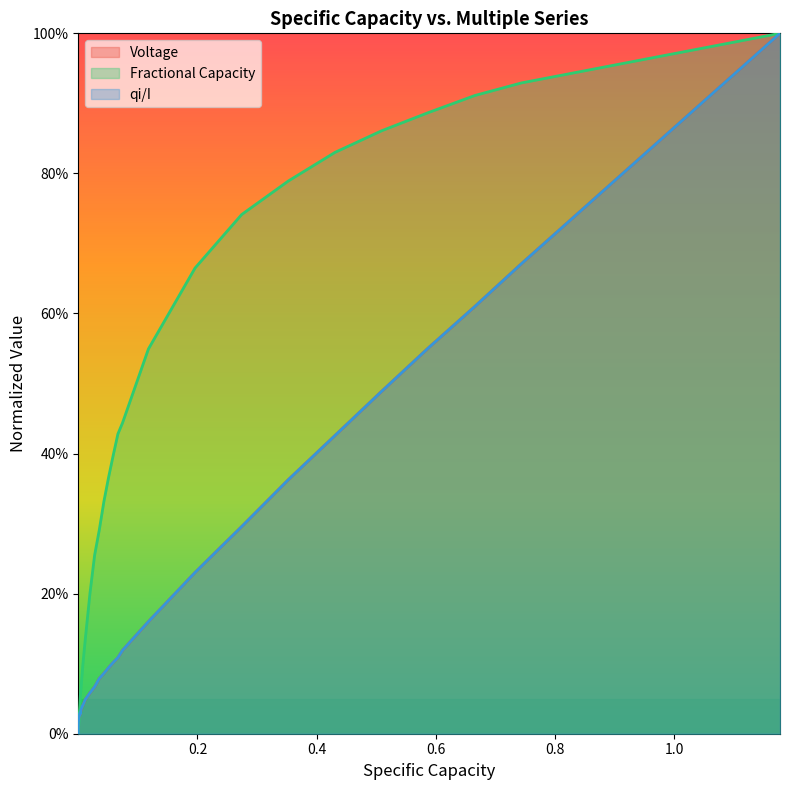

What is the difference between the Fractional Capacity values at 7 and 16?

0.1